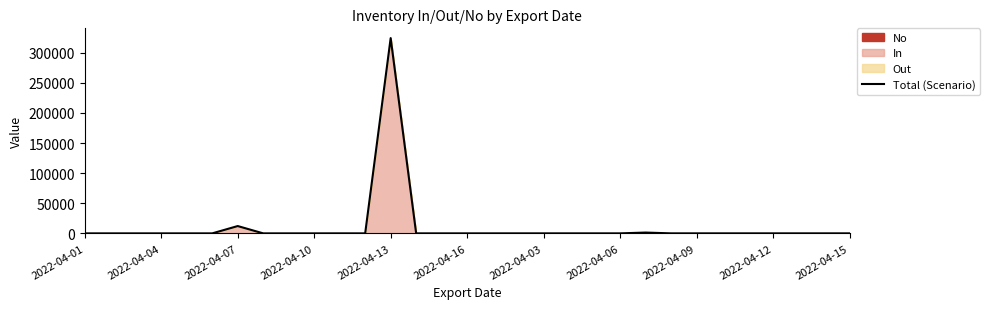

How many categories are shown in the chart?

31